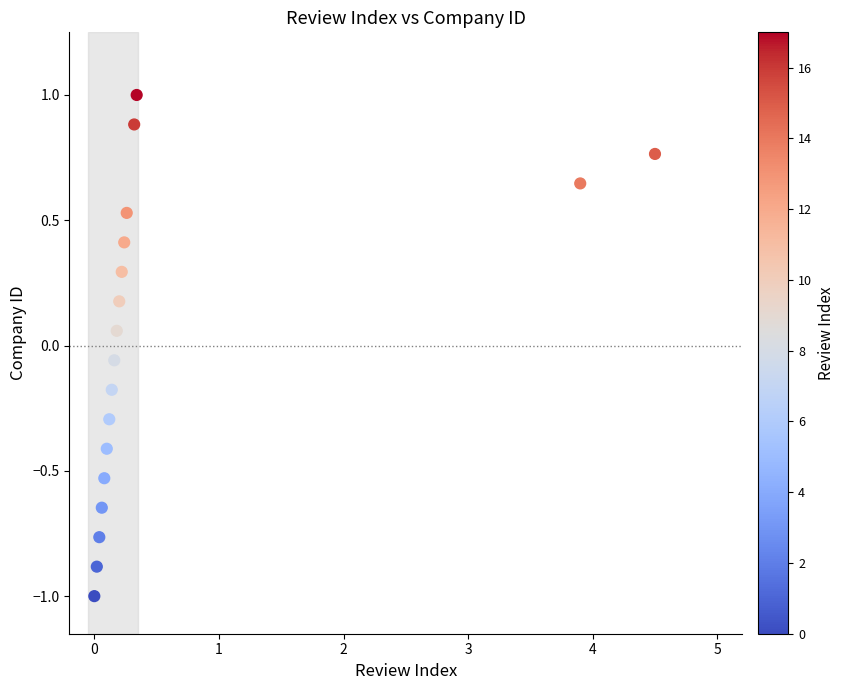

What is the range of Y values (max minus min)?

2.0